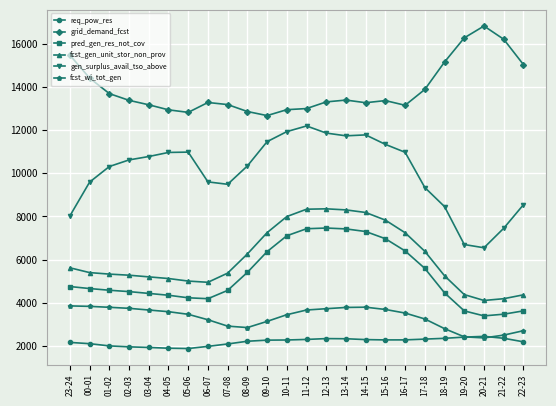

How many distinct data groups are displayed?

6